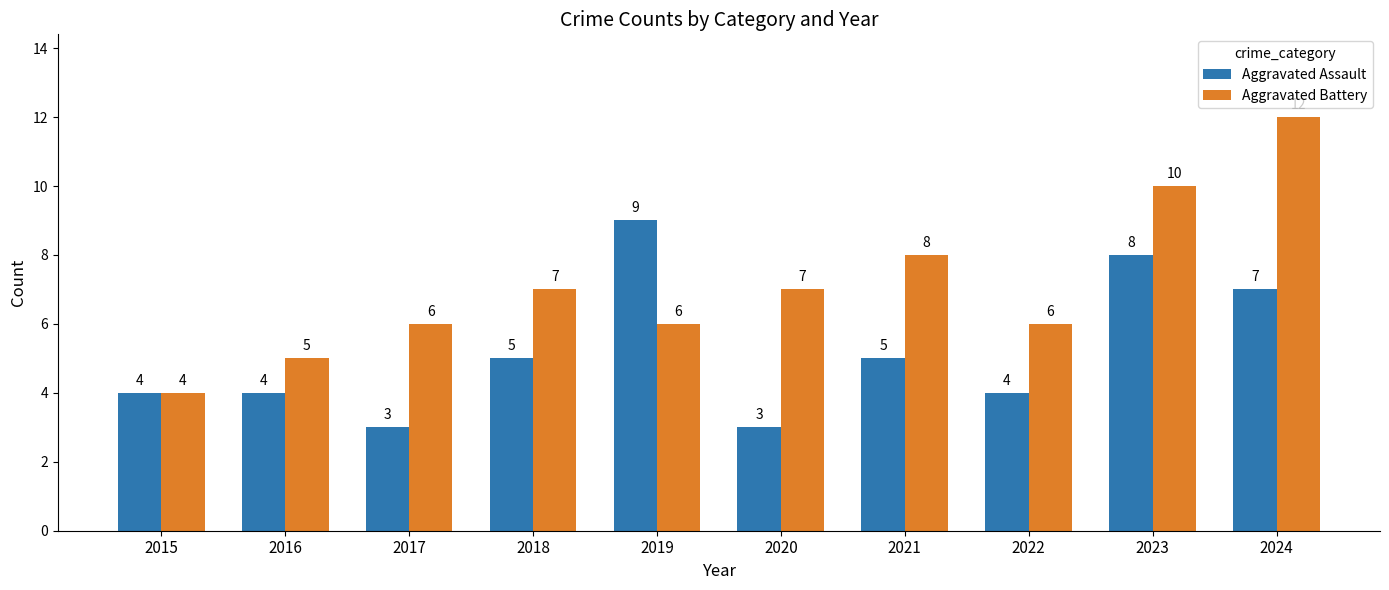

What is the average value of the Aggravated Battery series?

7